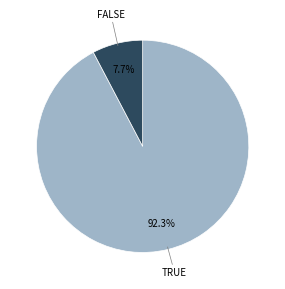

Is there a majority slice in this chart?

Yes